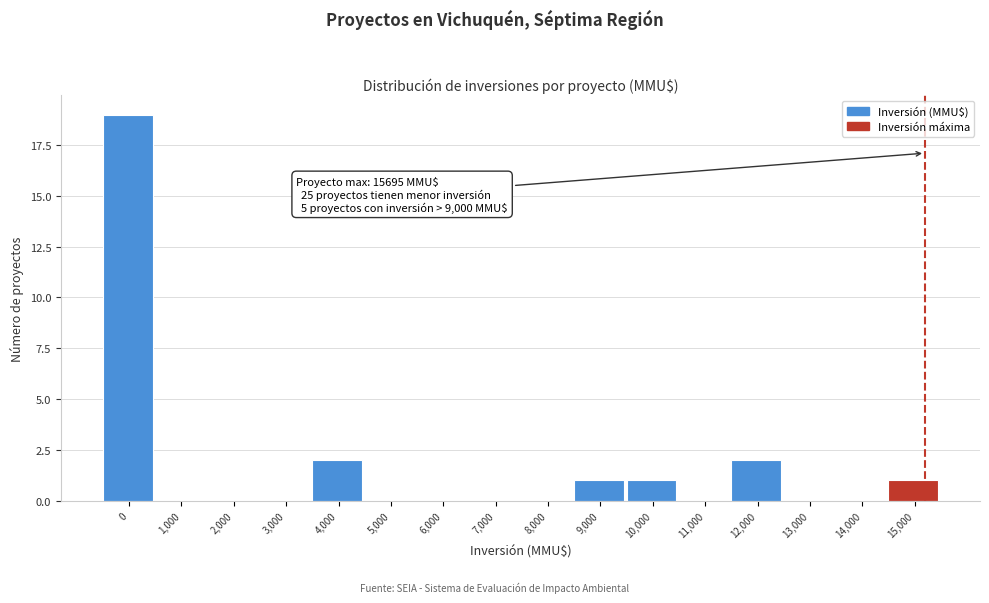

Reading right to left, extract all data points from this chart.

15,000=1	14,000=0	13,000=0	12,000=2	11,000=0	10,000=1	9,000=1	8,000=0	7,000=0	6,000=0	5,000=0	4,000=2	3,000=0	2,000=0	1,000=0	0=19